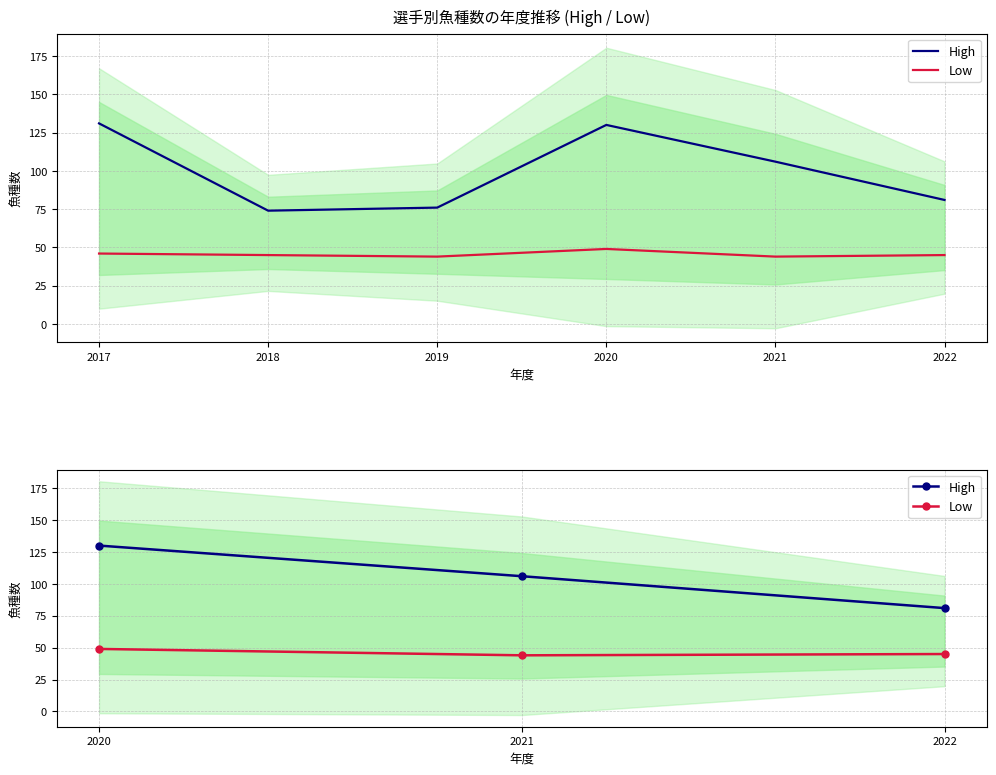

How many lines are shown in the chart?

2